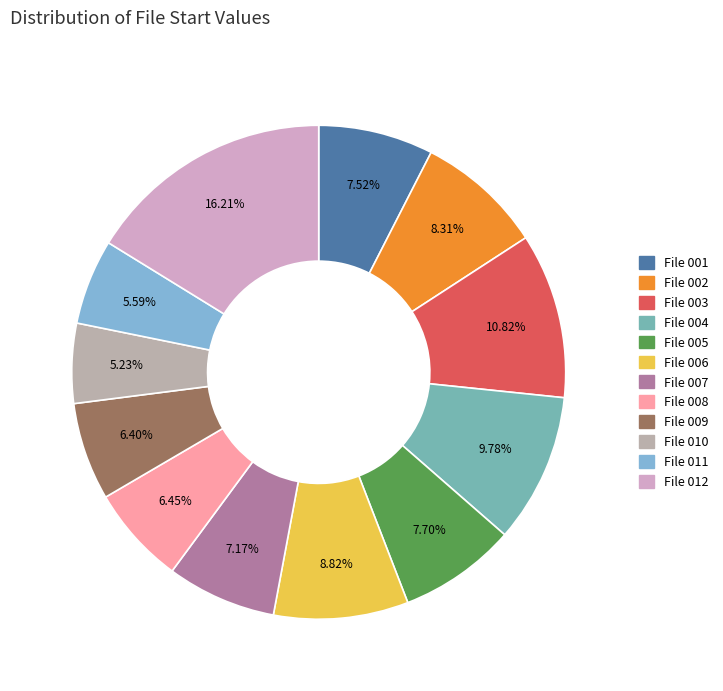

What is the largest slice in the pie chart?

File 012